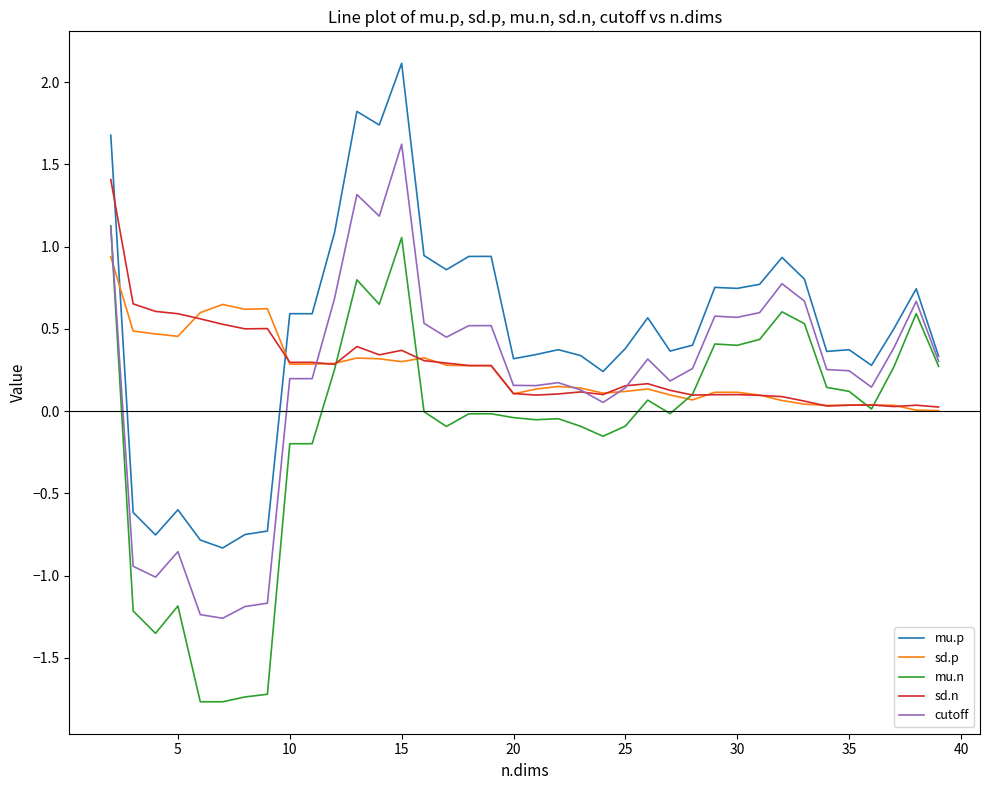

What is the greatest value displayed?

2.1